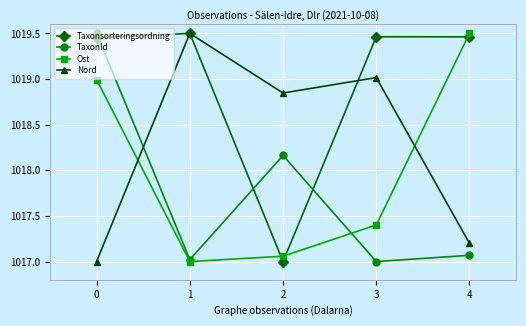

At how many categories does at least one series exceed 1018?

5